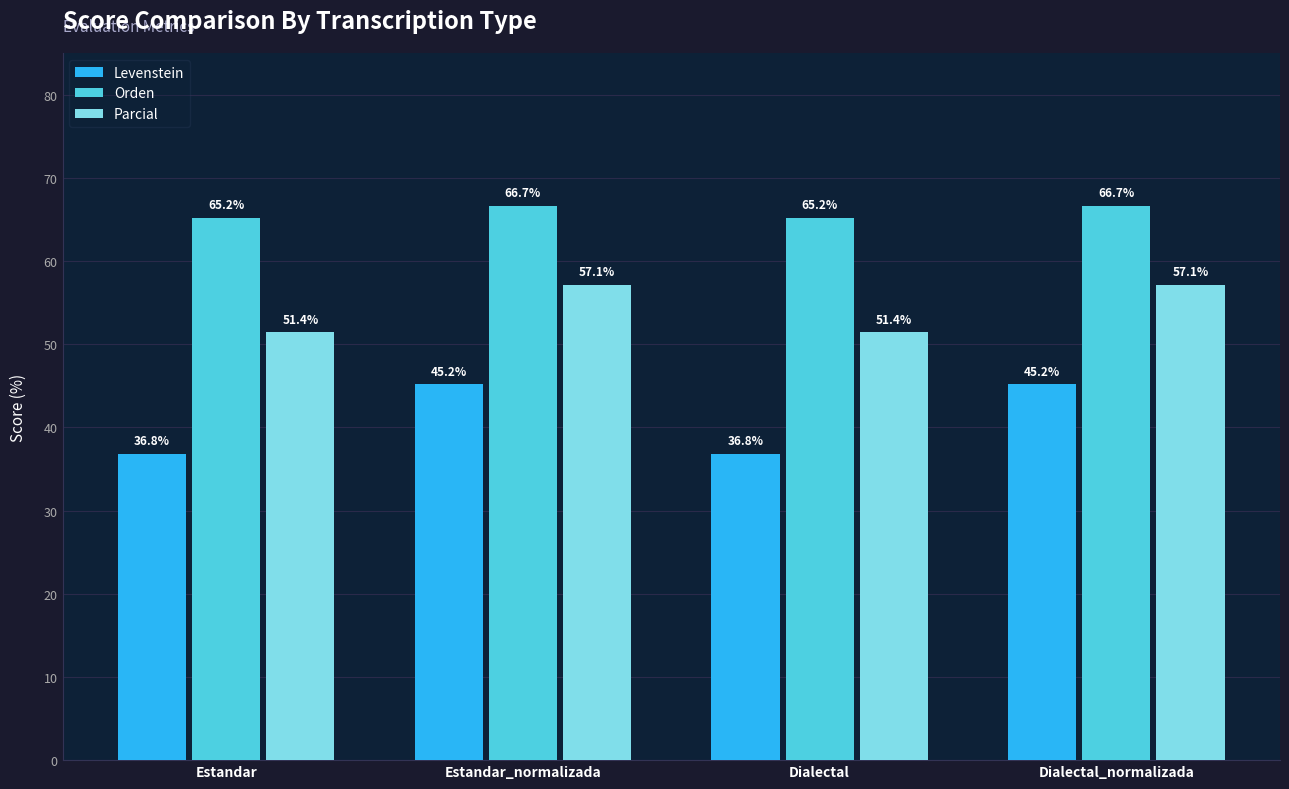

The value of Parcial at Dialectal_normalizada is 19.4. True or false?

False